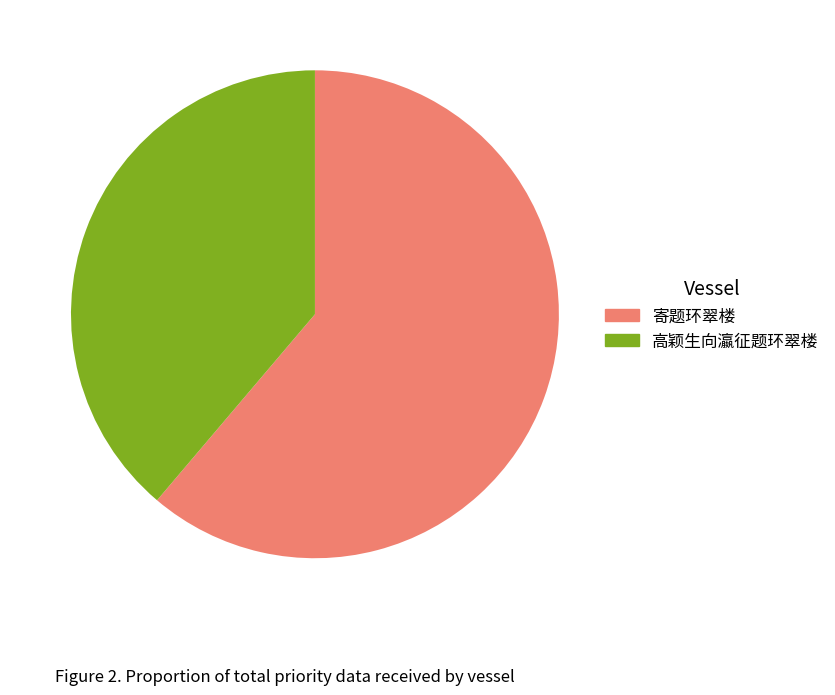

Combined, do 高颖生向瀛征题环翠楼 and 寄题环翠楼 account for over 50%?

Yes